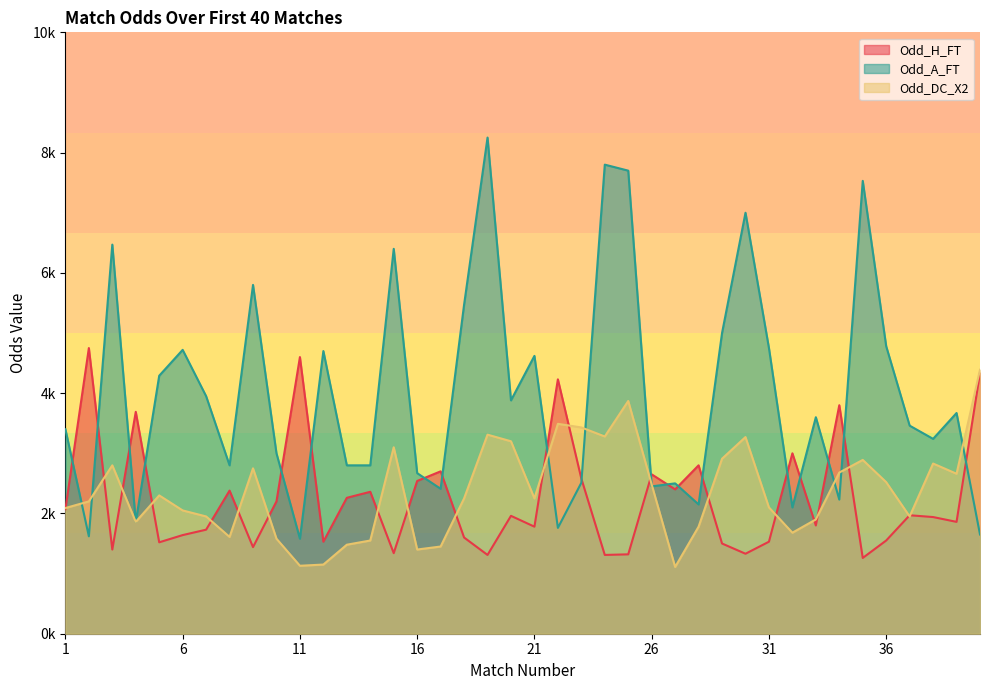

Does the chart have visible grid lines?

No